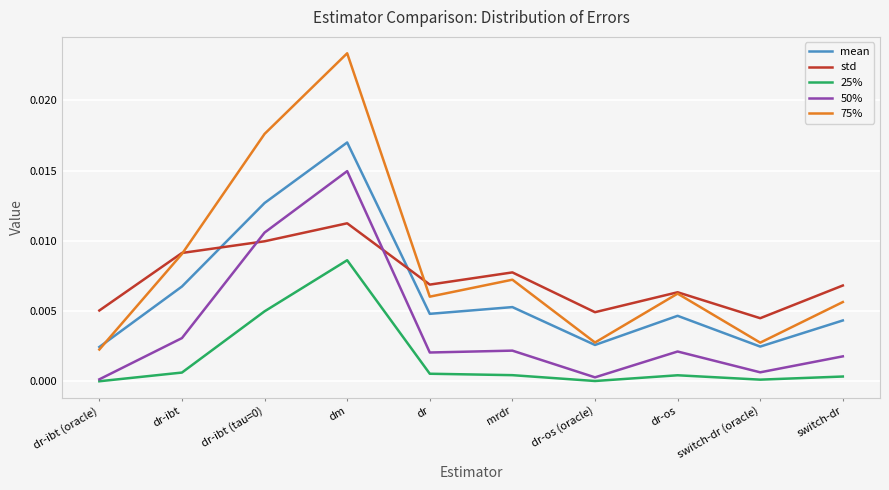

At dm, list the series in order from largest to smallest.

75%, mean, 50%, std, 25%